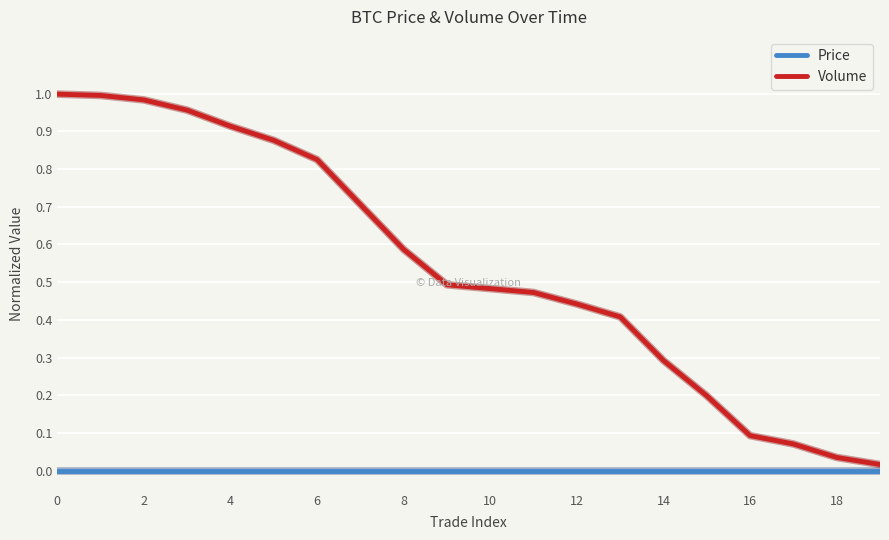

Does the chart display data point markers on the line(s)?

No